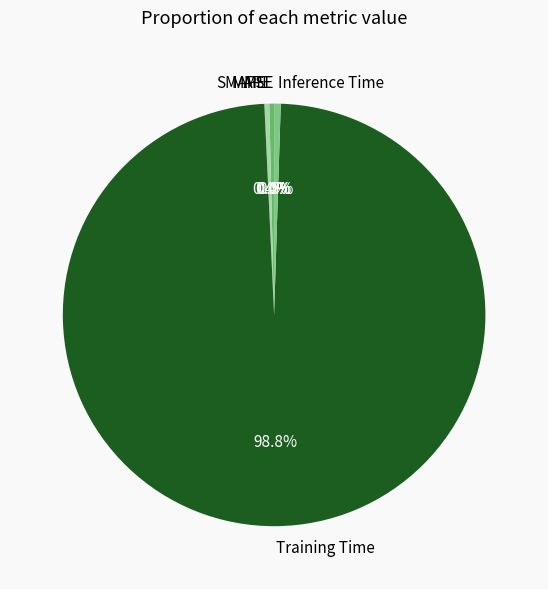

Which slice is the largest?

Training Time